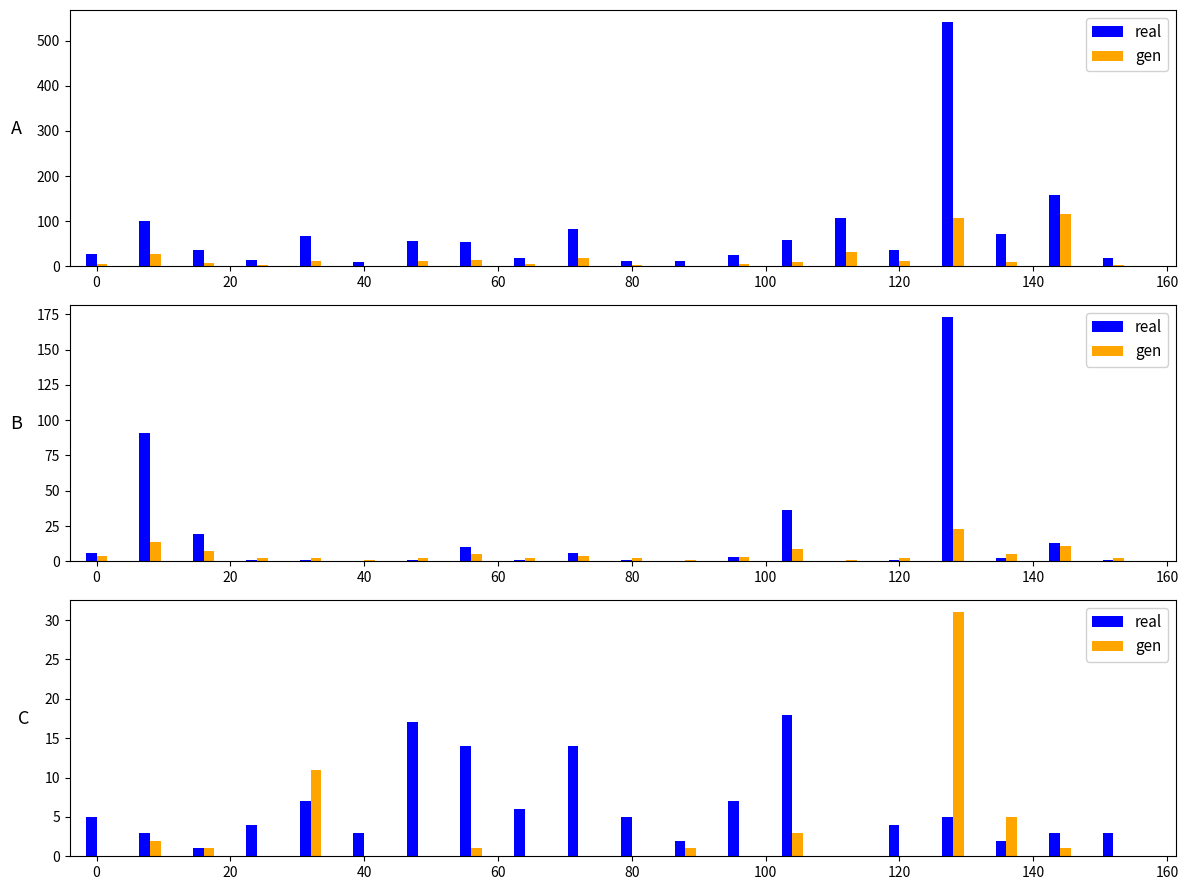

Which series has the largest total across all categories?

real